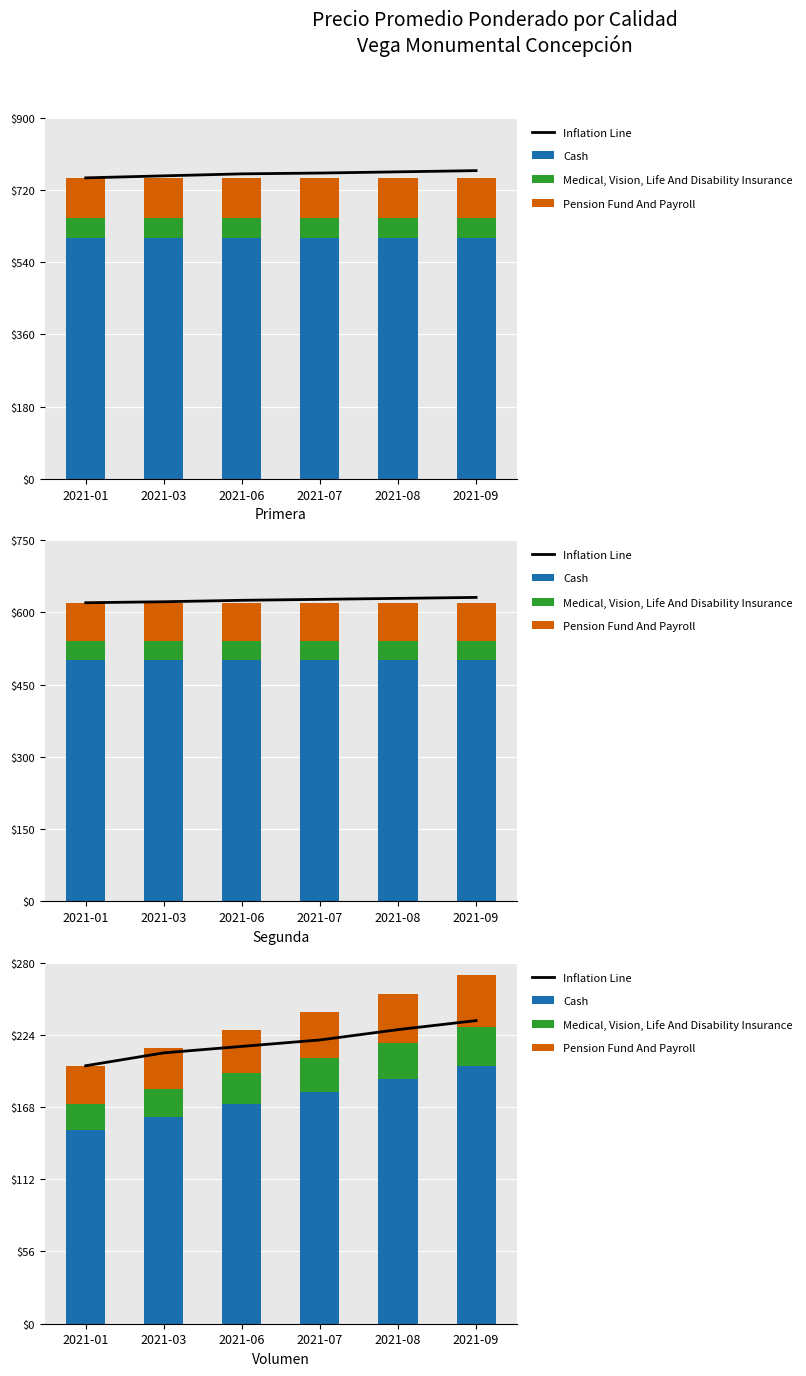

Which series has the largest total across all categories?

Inflation Line